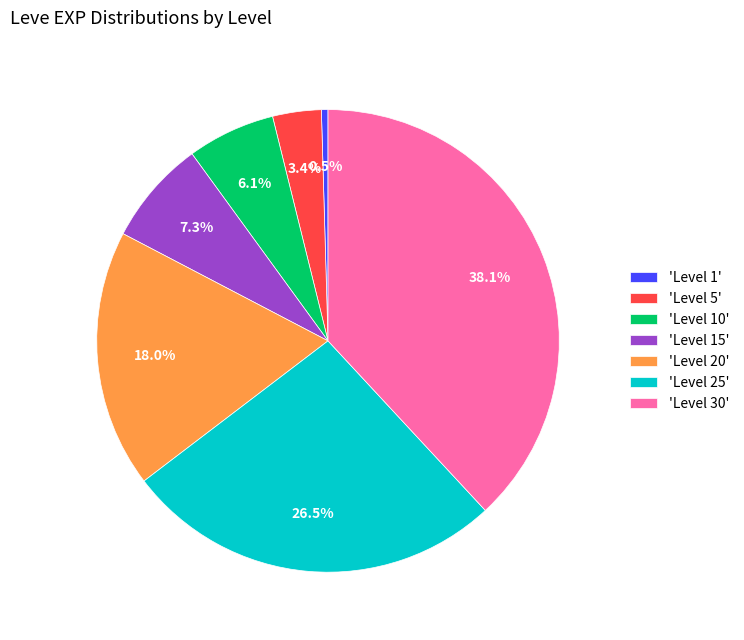

Is the sum of 'Level 5' and 'Level 1' greater than half?

No